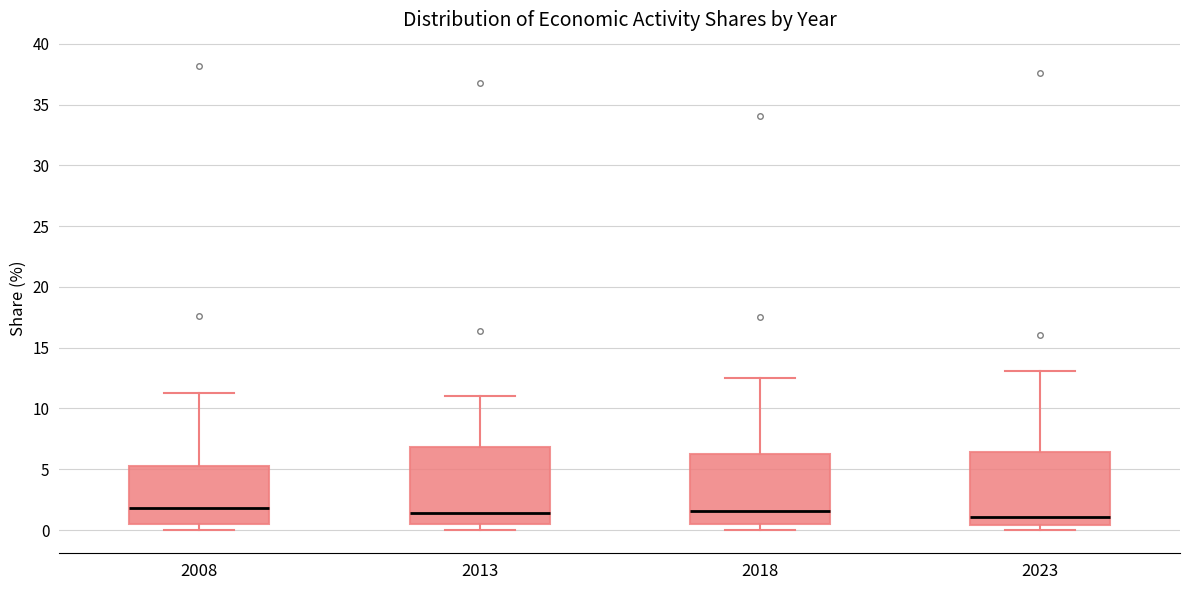

Reading left to right, transcribe this box plot: for each box, give where its median line is, the range the box spans, and where its two whiskers end, as read against the y-axis. The values are not printed on the chart, so give them approximately, as read against the axis.

2008: median 2.0, box 0.5 to 5.5, whiskers 0.0 to 11.5
2013: median 1.5, box 0.5 to 7.0, whiskers 0.0 to 11.0
2018: median 1.5, box 0.5 to 6.5, whiskers 0.0 to 12.5
2023: median 1.0, box 0.5 to 6.5, whiskers 0.0 to 13.0